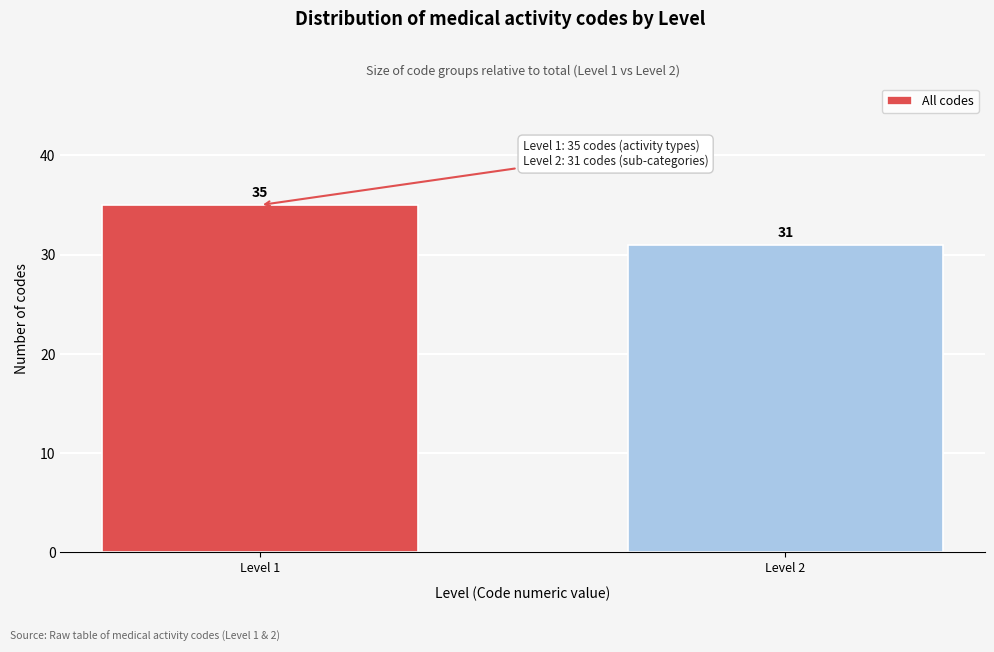

Reading left to right, extract all data points from this chart.

35	31